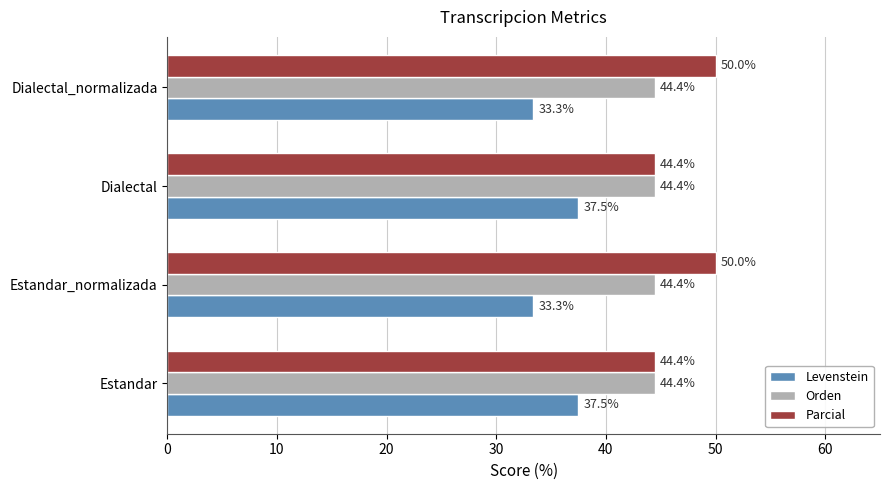

What is the average value of the Parcial series?

47.2